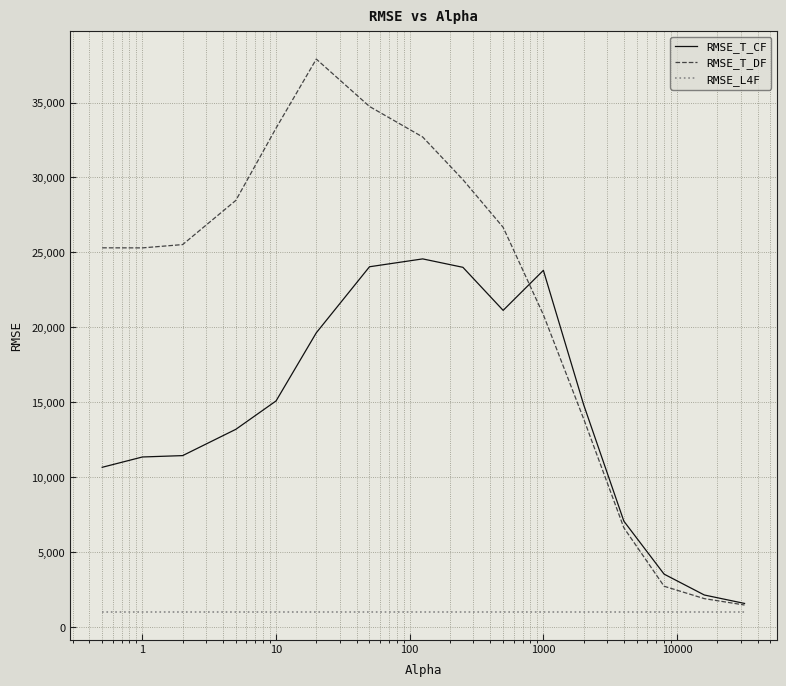

What is the maximum value for RMSE_L4F?

990.4